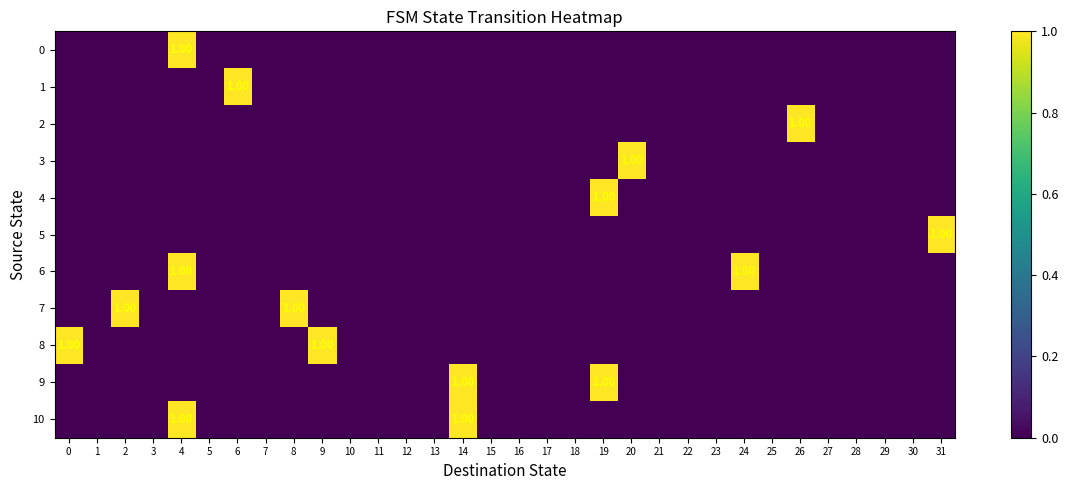

Which has a higher value, 23 or 2?

23